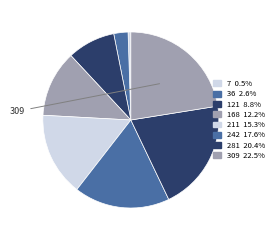

How many segments does this pie chart have?

8